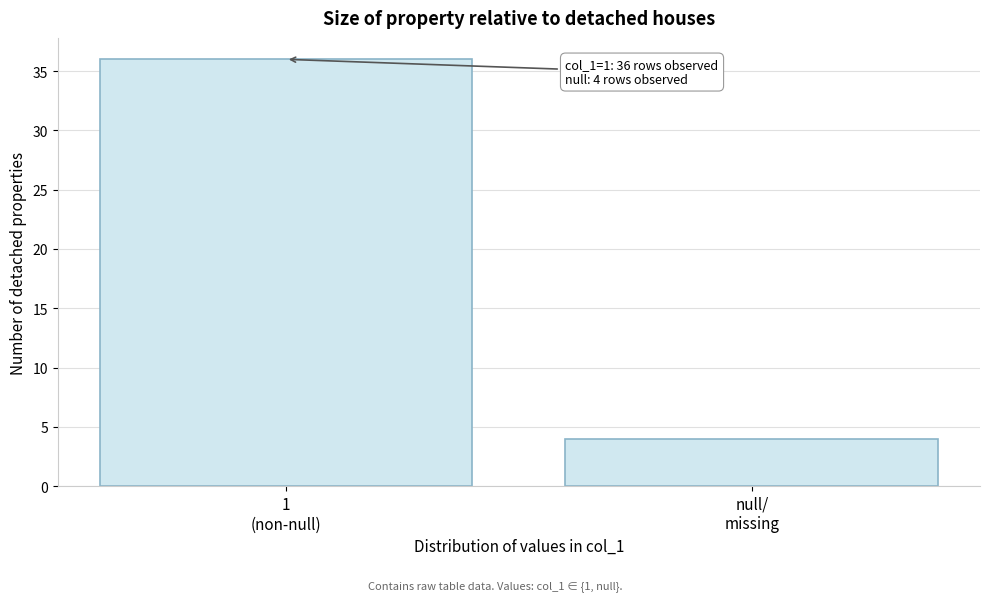

Reading right to left, extract all data points from this chart.

4	36